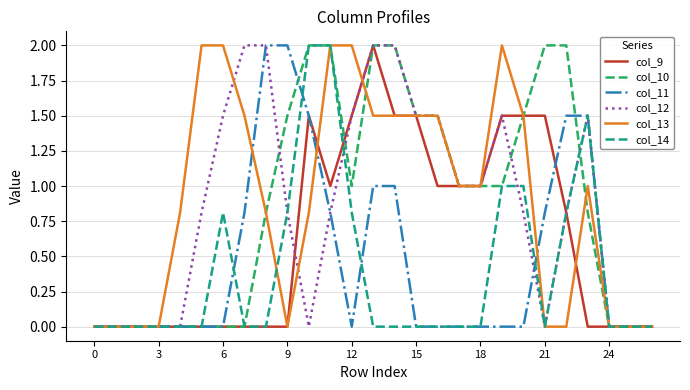

What is the greatest value displayed?

2.0